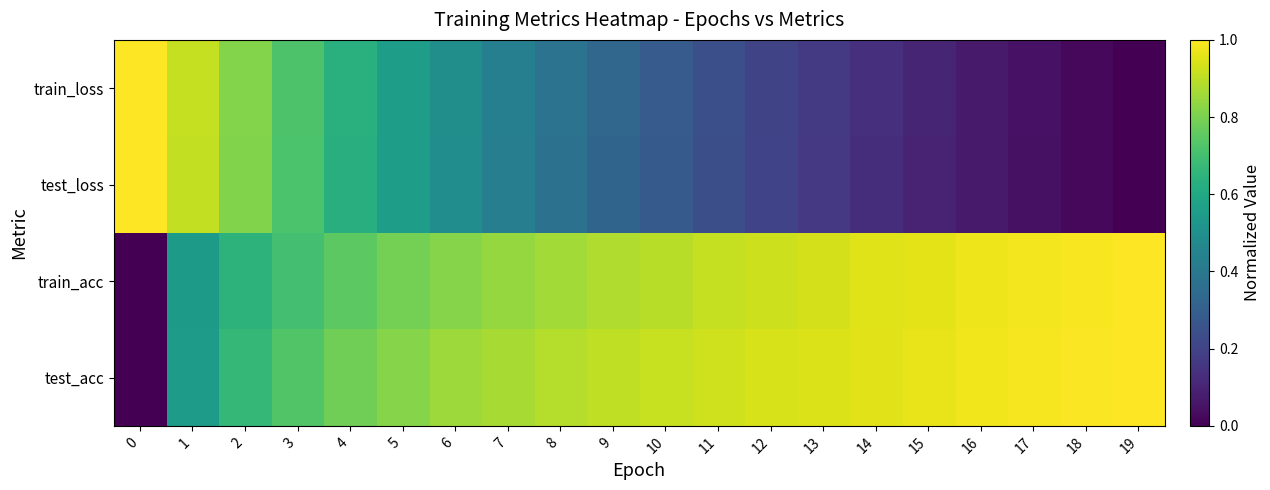

What is the spread (max minus min) of values at 4?

0.2